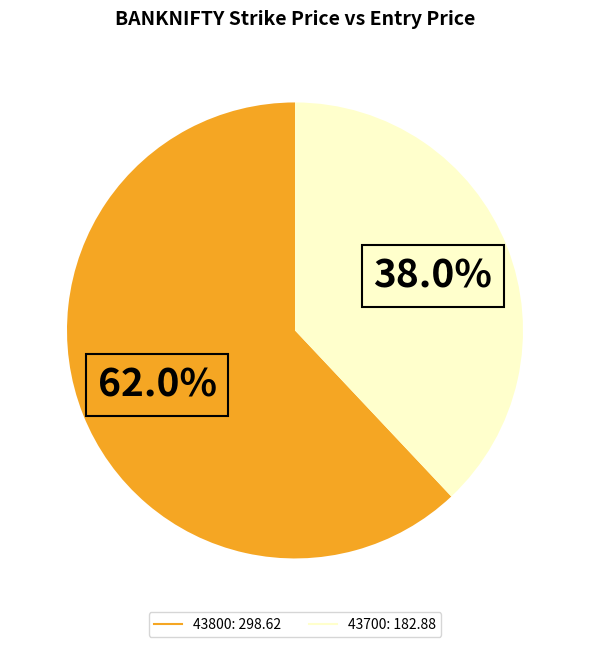

To the nearest percent, what is the difference between the 43800 and 43700 slice percentages?

24%